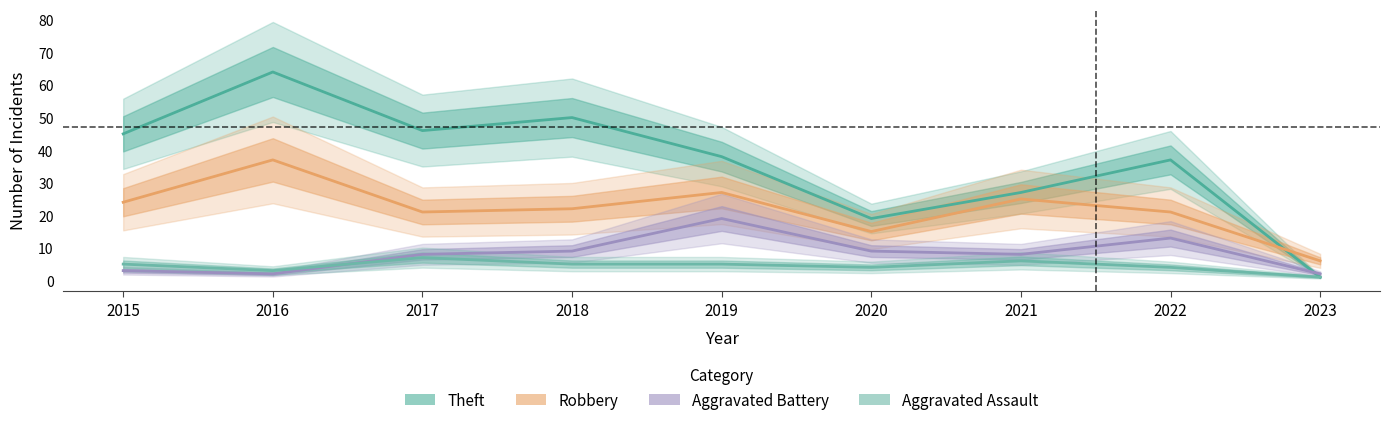

Reading right to left, transcribe all the data shown in this chart.

Theft: 1	37	27	19	38	50	46	64	45
Robbery: 6	21	25	15	27	22	21	37	24
Aggravated Battery: 2	13	8	9	19	9	8	2	3
Aggravated Assault: 1	4	6	4	5	5	7	3	5